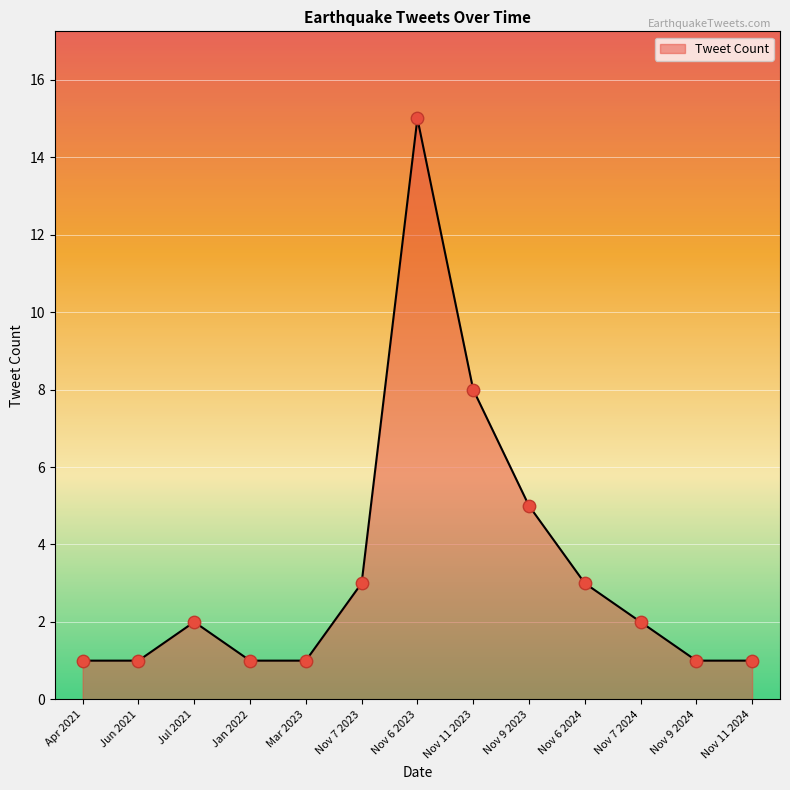

Approximately how many times larger is the value at Nov 6 2024 compared to Jul 2021?

1.5